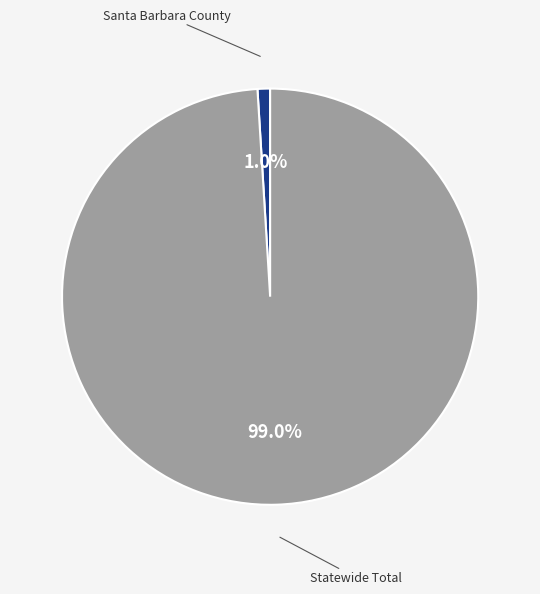

Is there any slice that represents more than half of the pie?

Yes